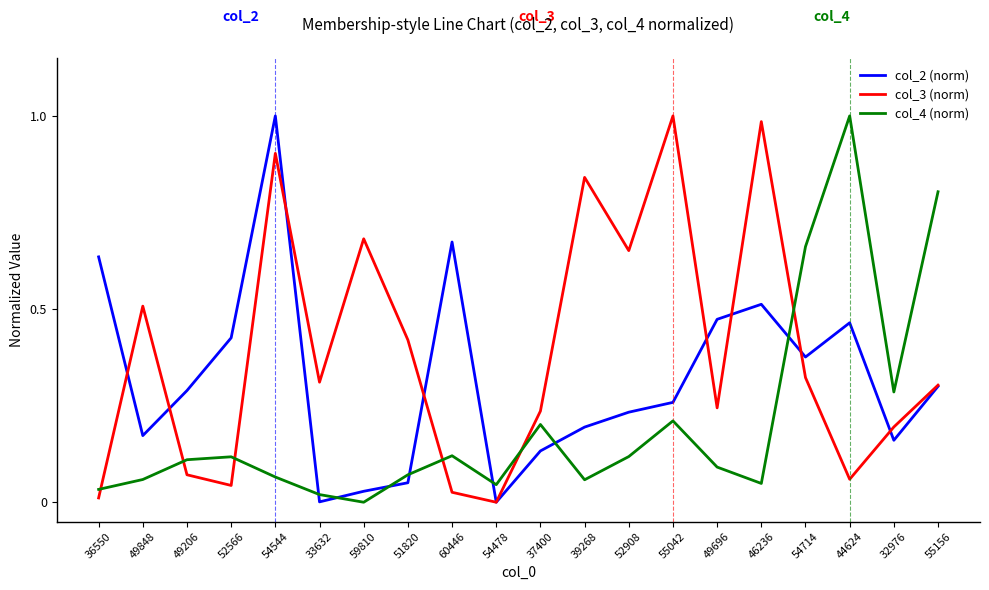

At which category is the sum across all series the highest?

54544